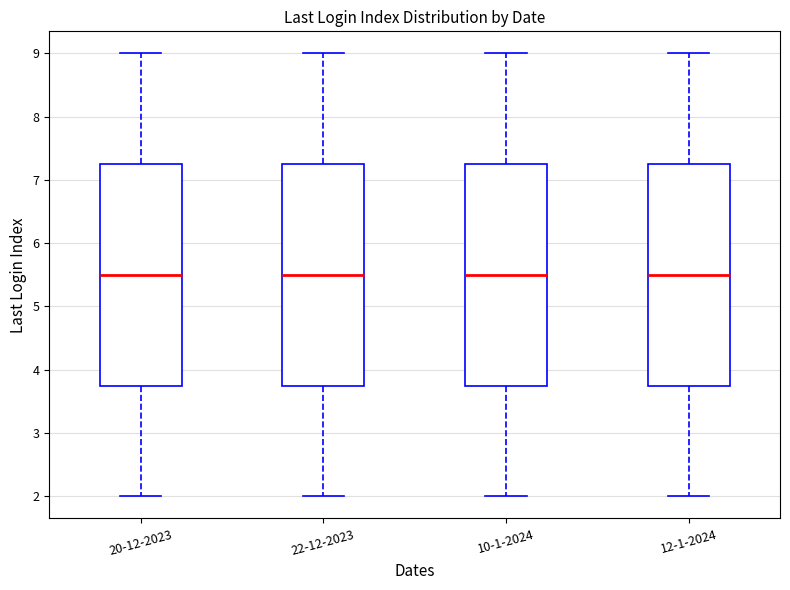

Reading left to right, transcribe this box plot: for each box, give where its median line is, the range the box spans, and where its two whiskers end, as read against the y-axis. The values are not printed on the chart, so give them approximately, as read against the axis.

20-12-2023: median 5.5, box 3.8 to 7.3, whiskers 2.0 to 9.0
22-12-2023: median 5.5, box 3.8 to 7.3, whiskers 2.0 to 9.0
10-1-2024: median 5.5, box 3.8 to 7.3, whiskers 2.0 to 9.0
12-1-2024: median 5.5, box 3.8 to 7.3, whiskers 2.0 to 9.0